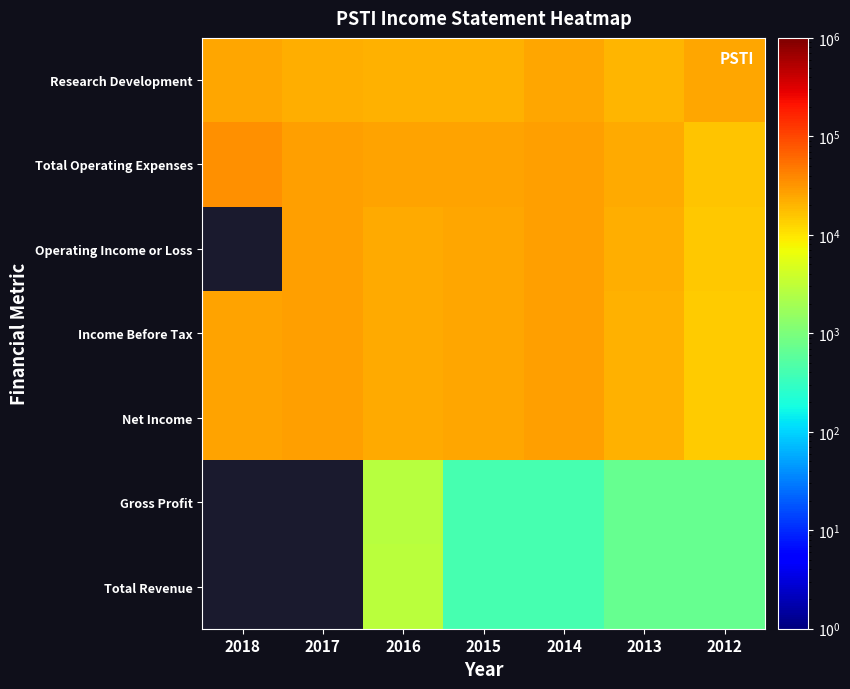

Which category has the highest value in the Net Income series?

2017